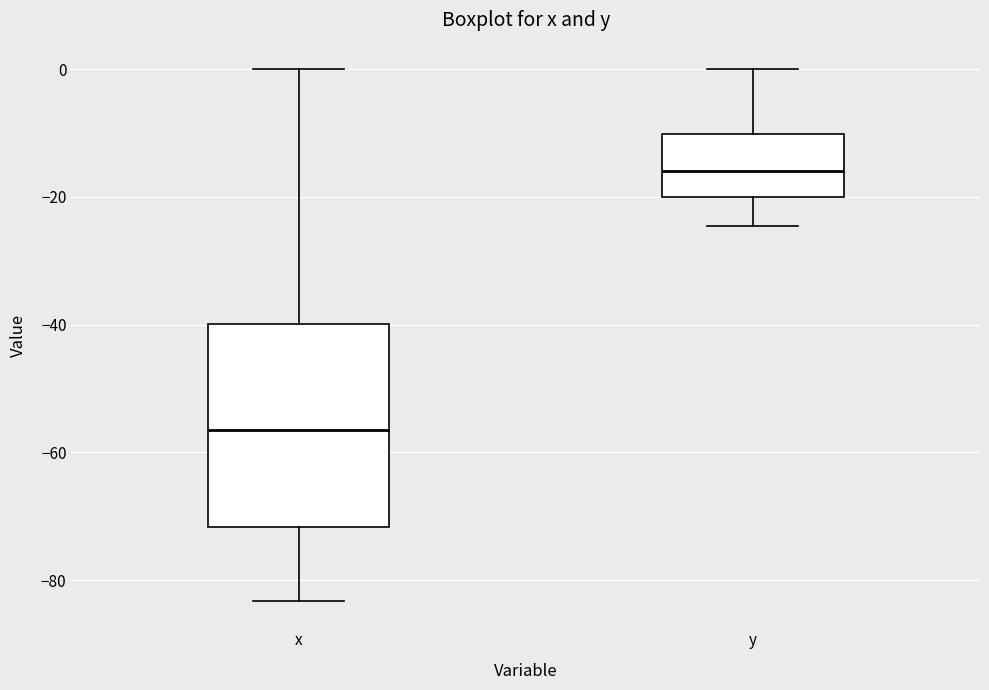

Reading left to right, transcribe this box plot: for each box, give where its median line is, the range the box spans, and where its two whiskers end, as read against the y-axis. The values are not printed on the chart, so give them approximately, as read against the axis.

x: median -56, box -72 to -40, whiskers -84 to 0
y: median -16, box -20 to -10, whiskers -24 to 0